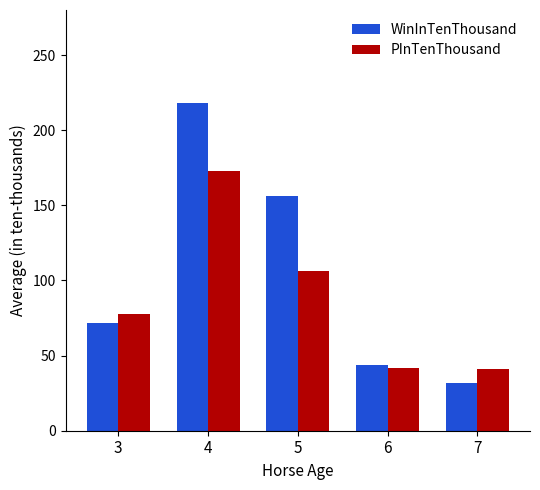

At how many categories does at least one series exceed 127?

2